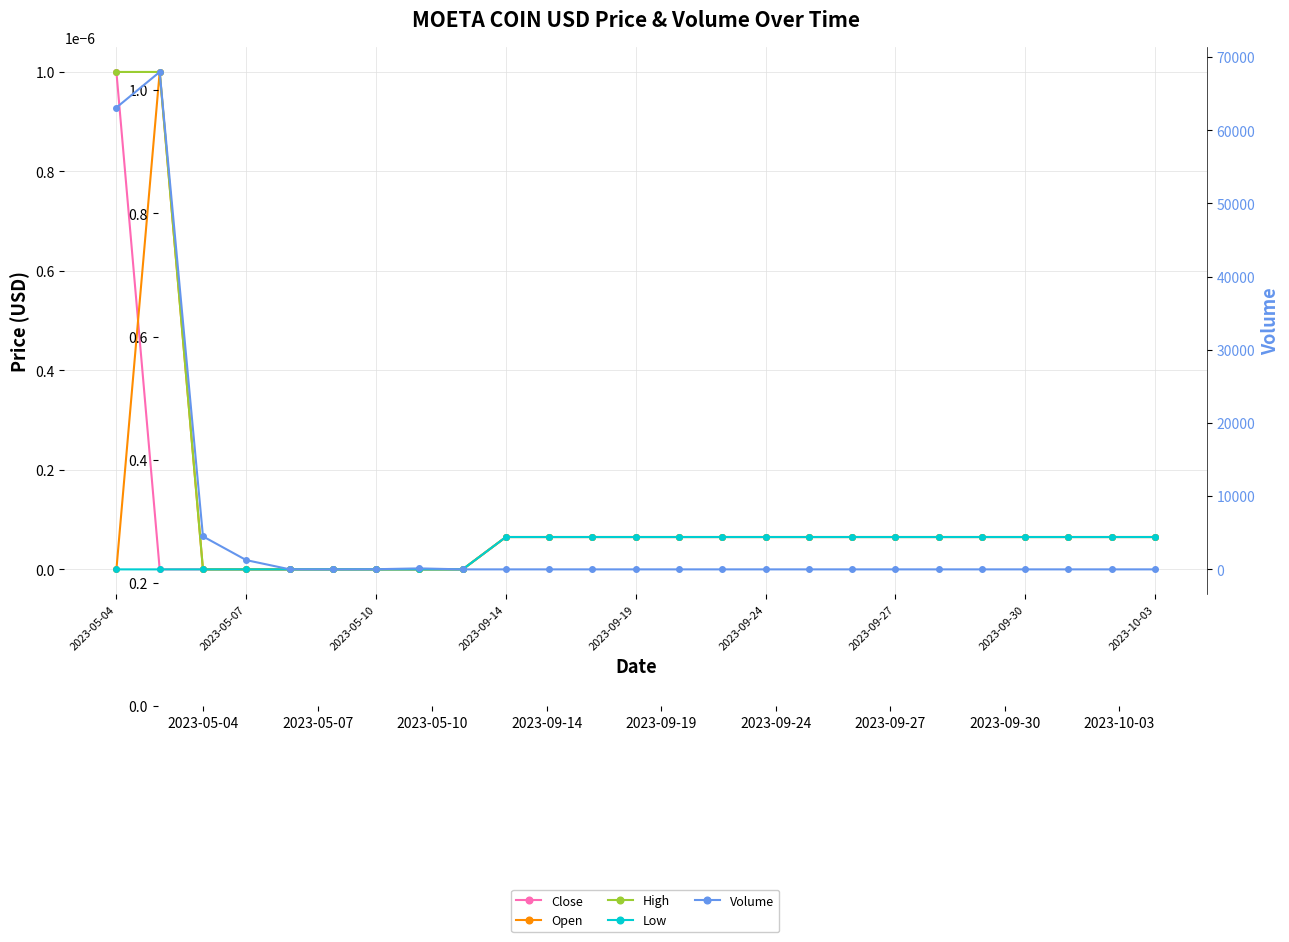

True or false: Open has more than 2 points higher than both neighbors.

False